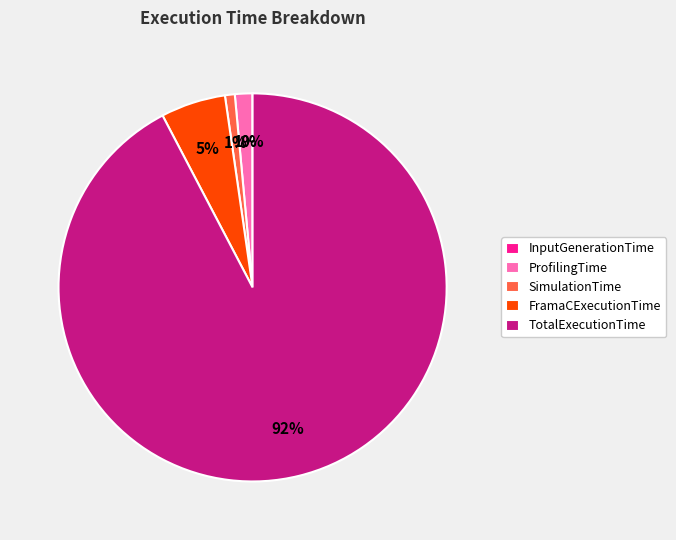

Does FramaCExecutionTime represent more than half of the total?

No